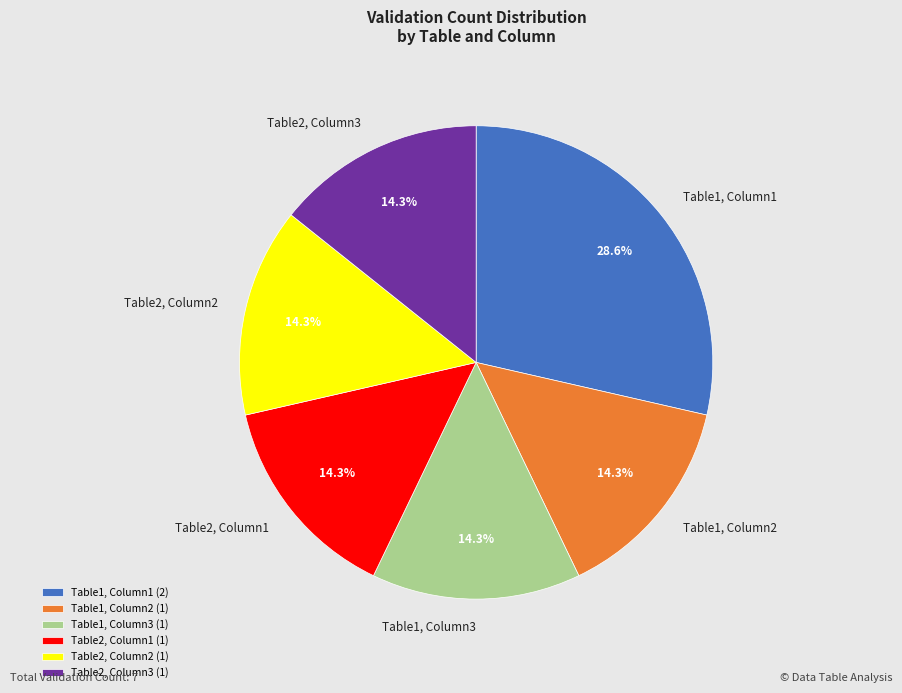

To the nearest percent, what percentage of the pie is Table1, Column2?

14%